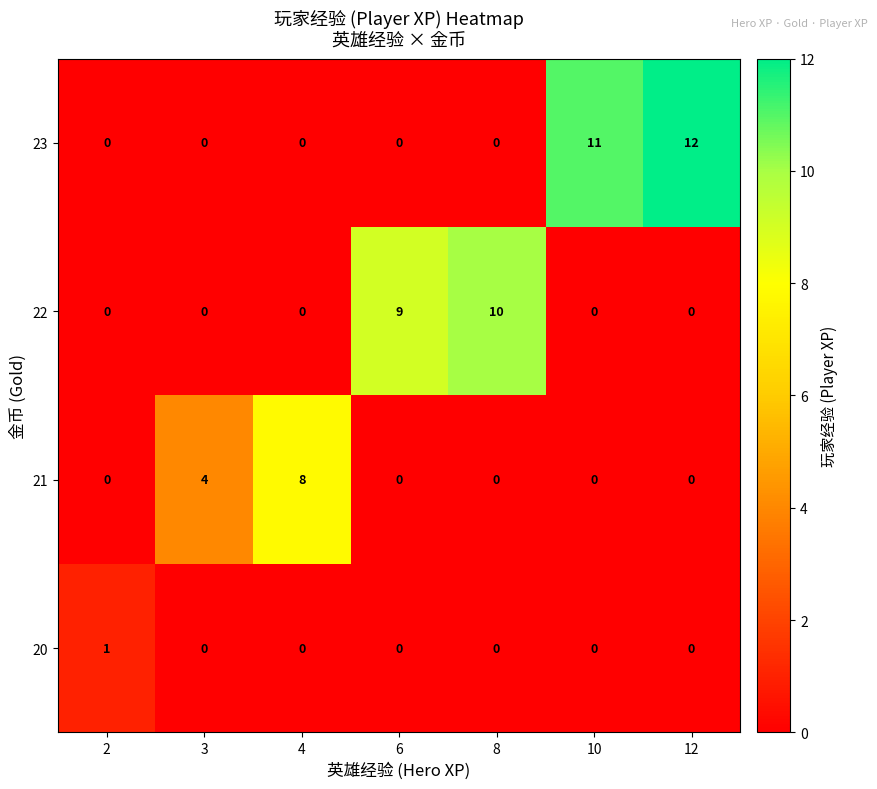

How many data points does each series have?

7